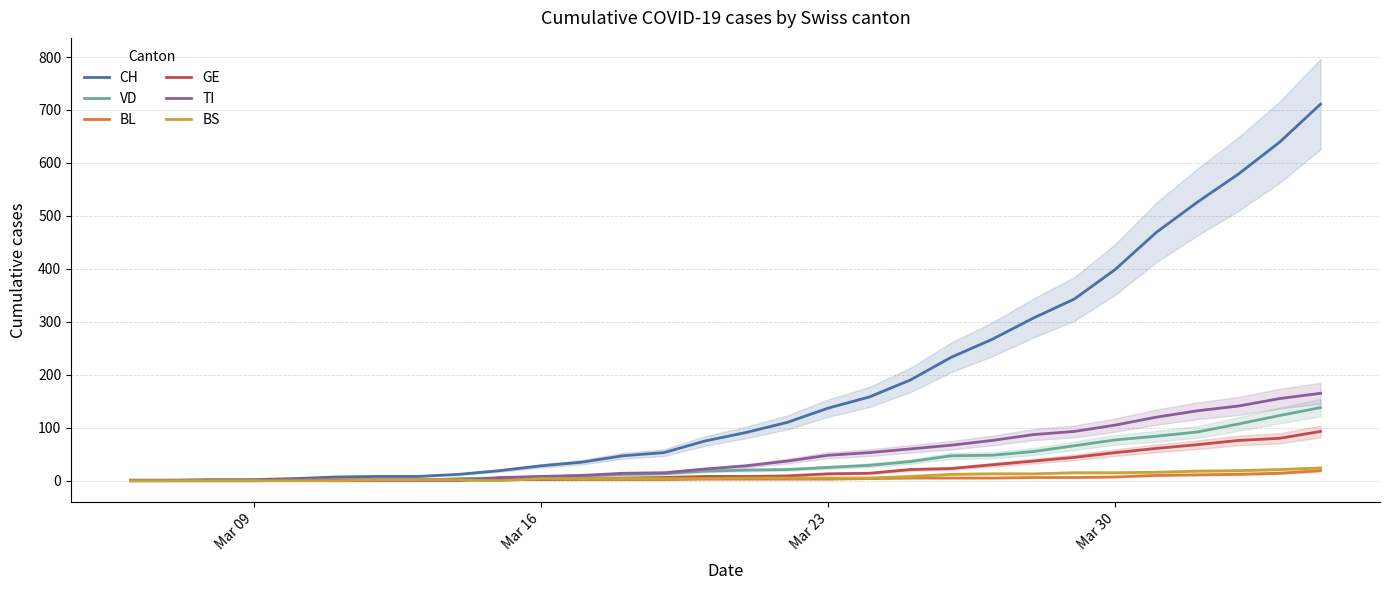

Count the number of categories in the chart.

30